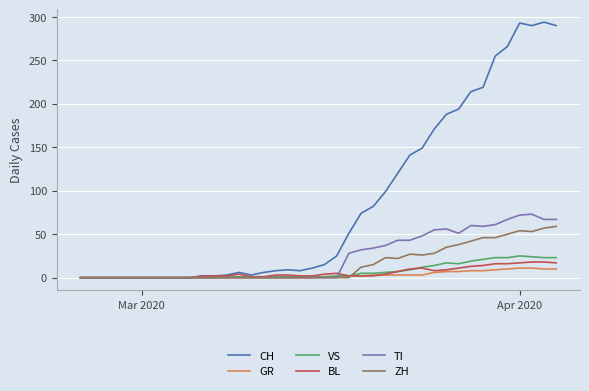

Which series has the largest range (max minus min)?

CH